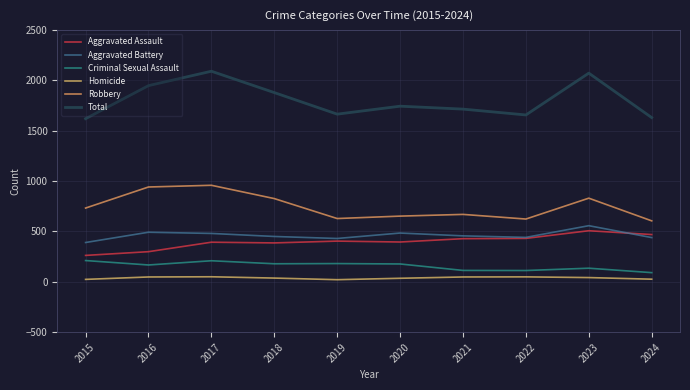

Is this an area chart (filled region under the line)?

No